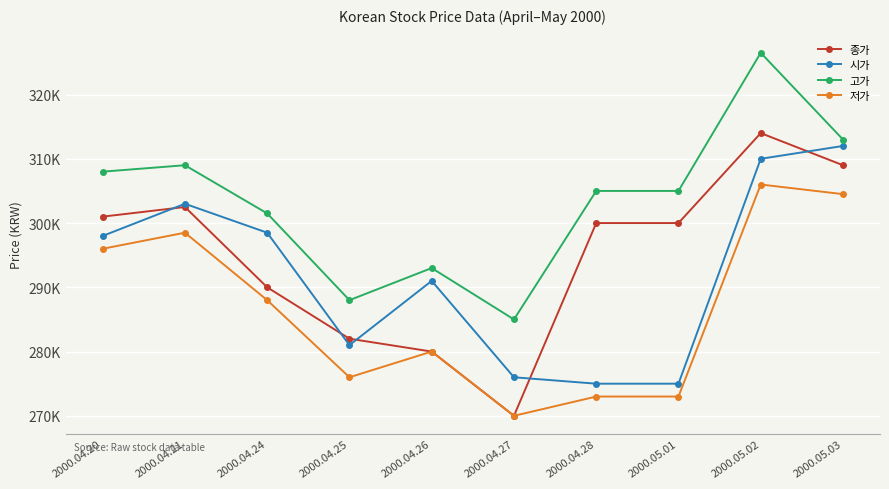

At which label does 종가 reach its minimum?

2000.04.27